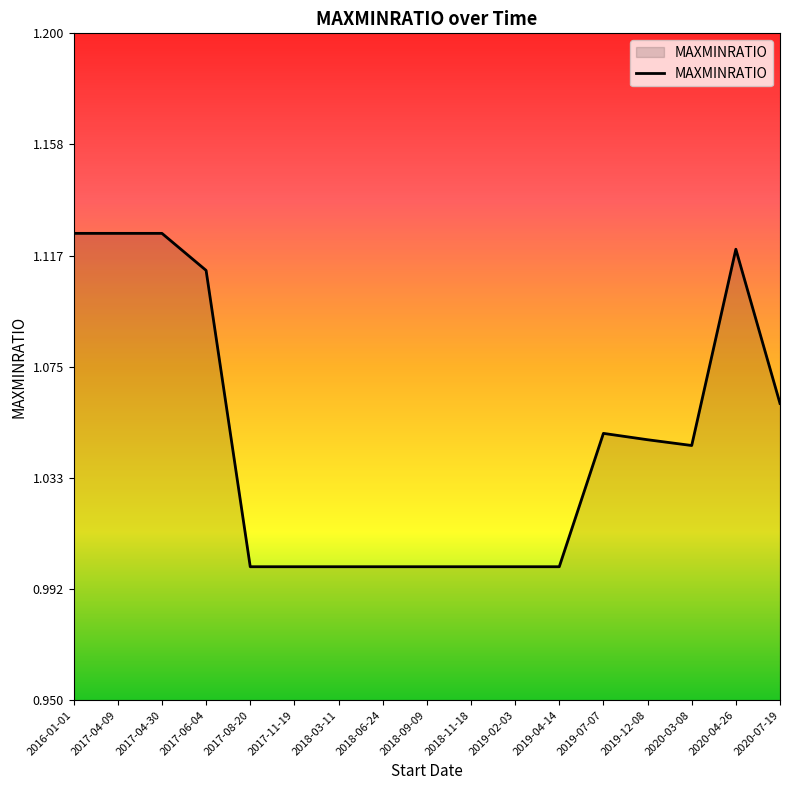

What is the sum of the values at 2019-02-03 and 2017-06-04?

2.1